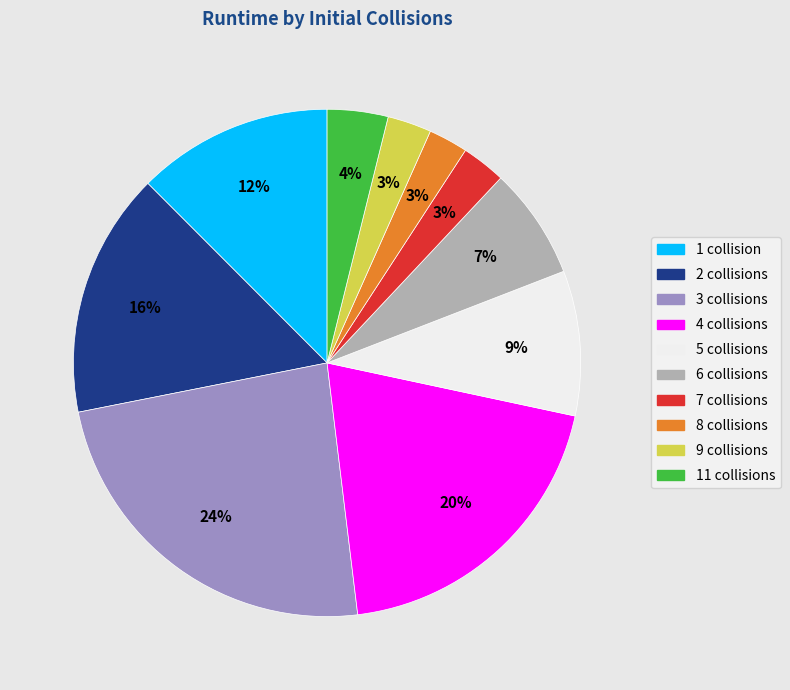

How many slices are in this pie chart?

10